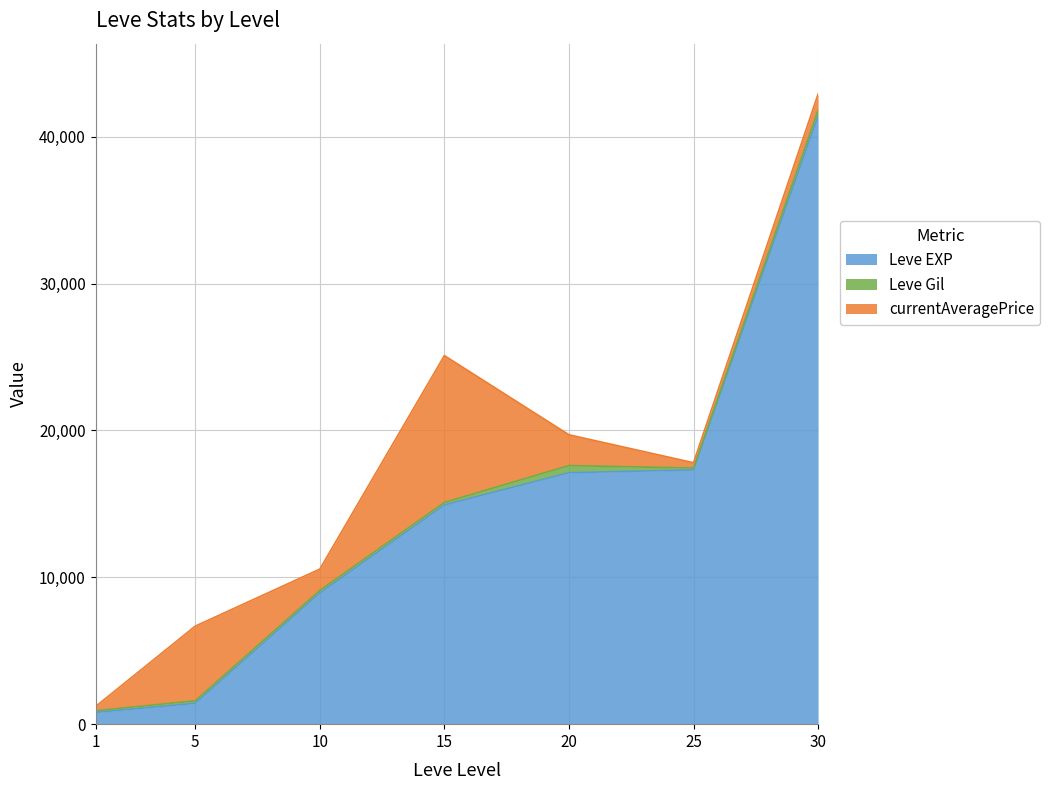

What is the lowest value of the Leve EXP series?

800.0